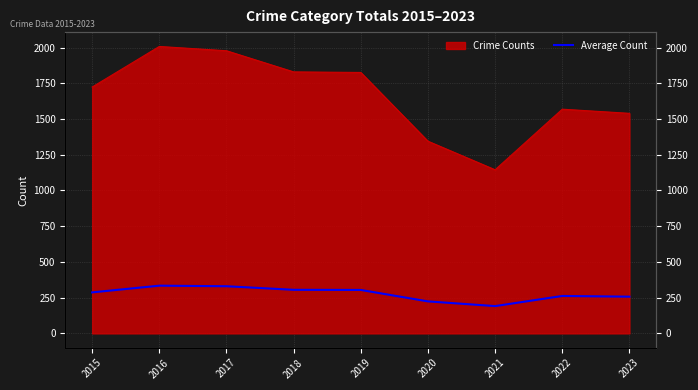

At which label does the data first exceed 287?

2016